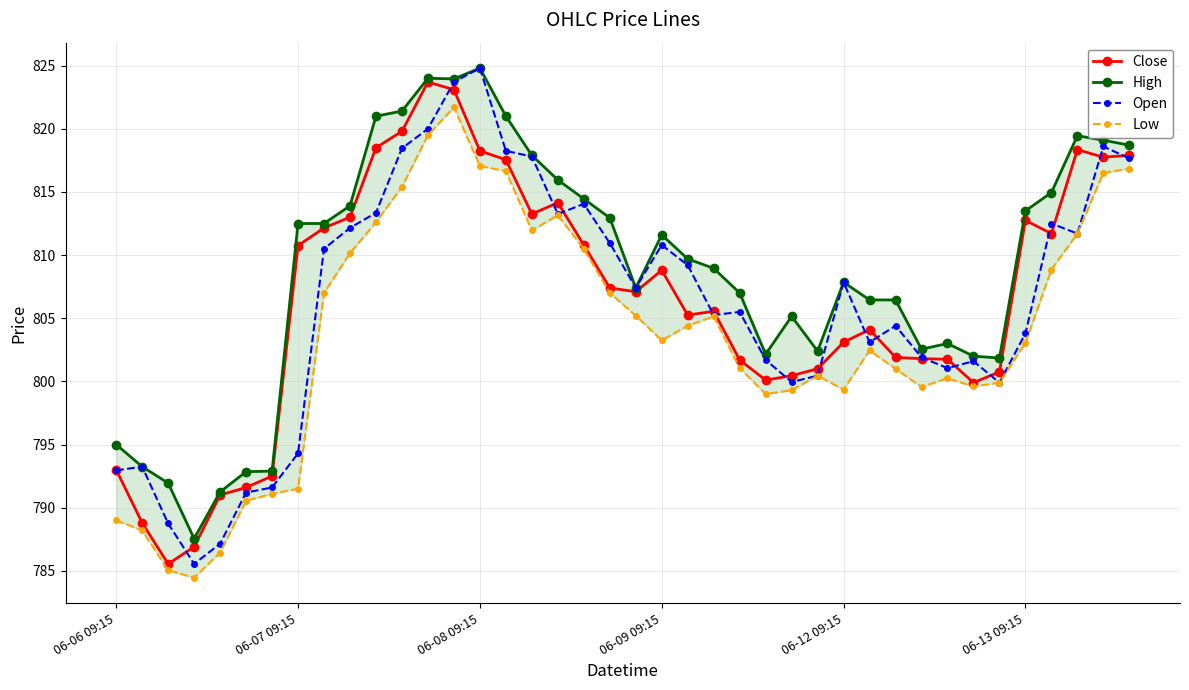

What is the lowest value of the High series?

787.5